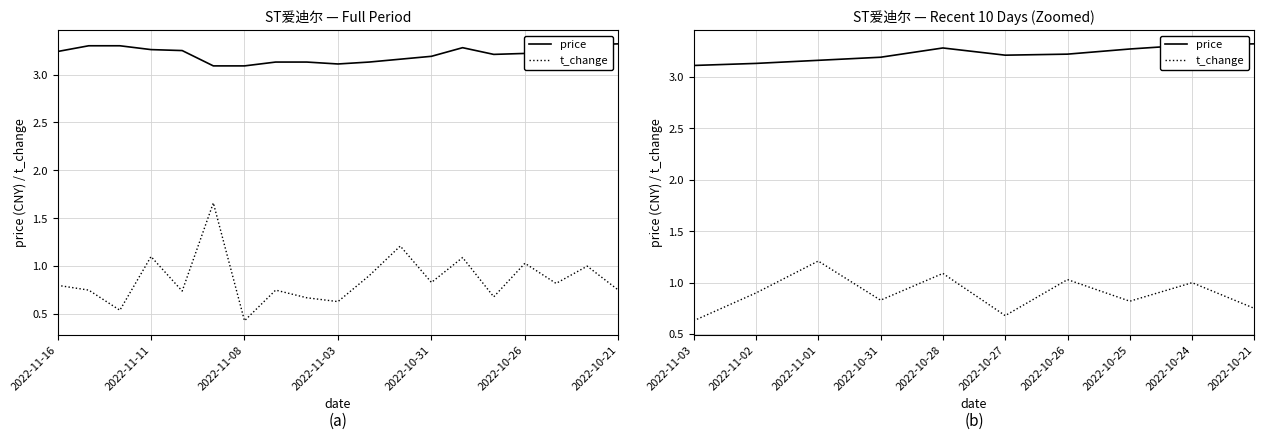

True or false: t_change and price cross at least once.

False